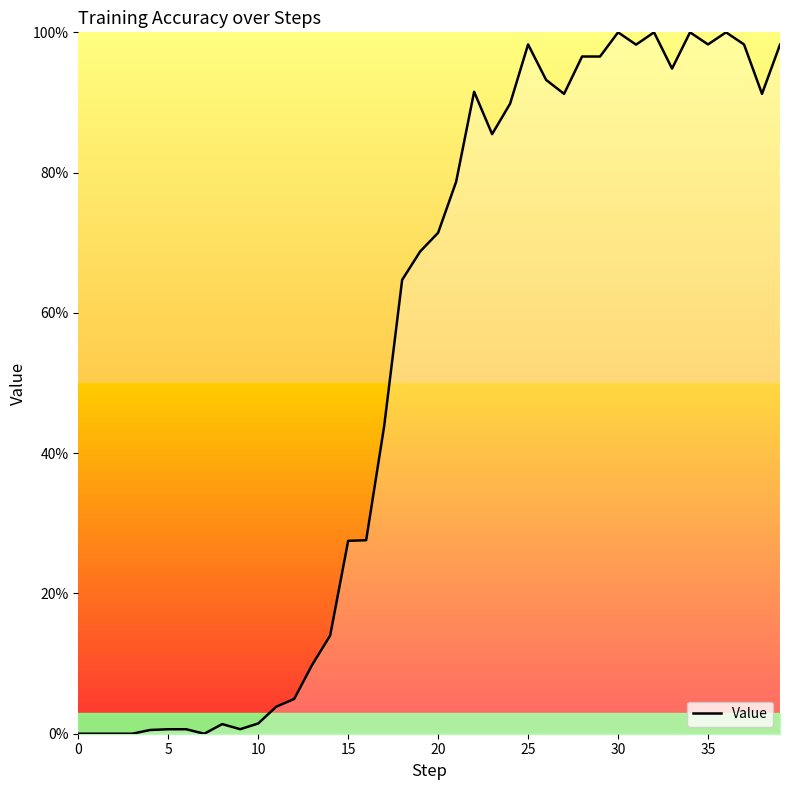

What is the greatest value displayed?

1.0